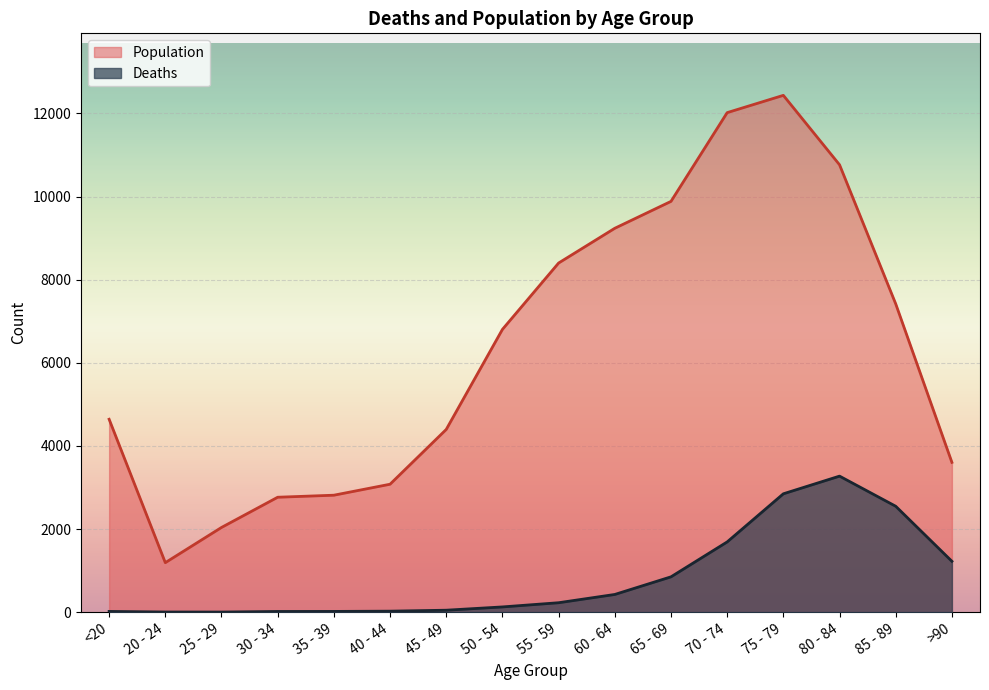

What is the sum of all Population values?

101482